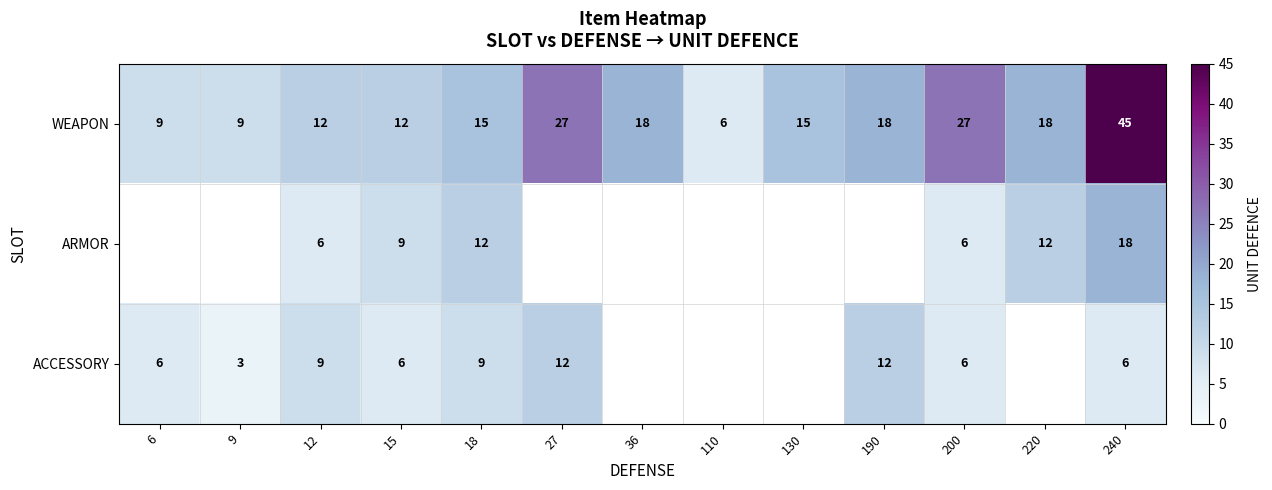

Read the WEAPON value at 130.

15